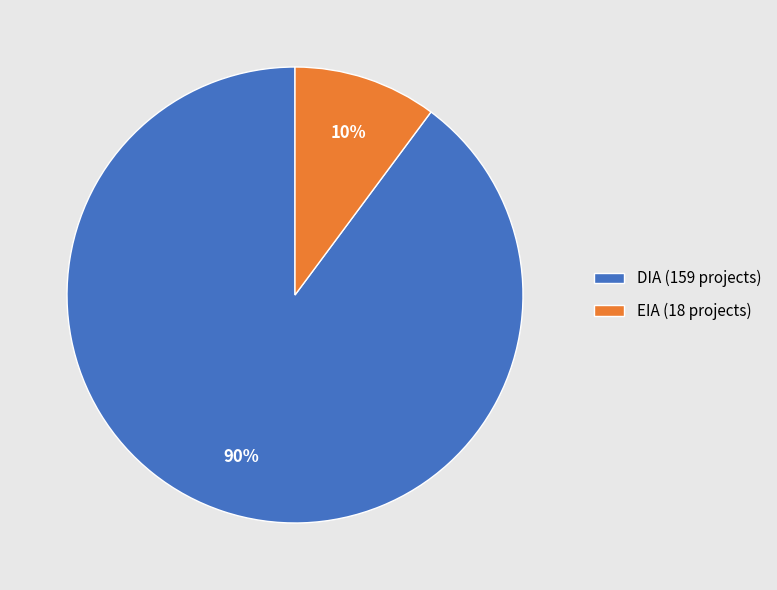

Between DIA (159 projects) and EIA (18 projects), which is larger?

DIA (159 projects)